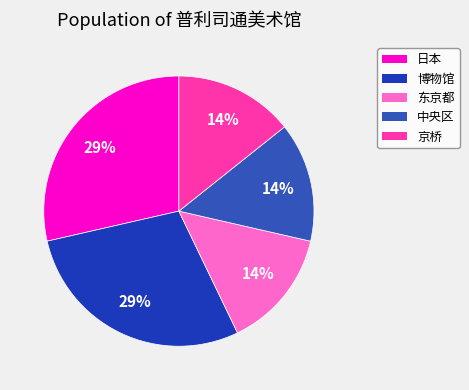

To the nearest percent, what is the difference between the 日本 and 东京都 slice percentages?

14%